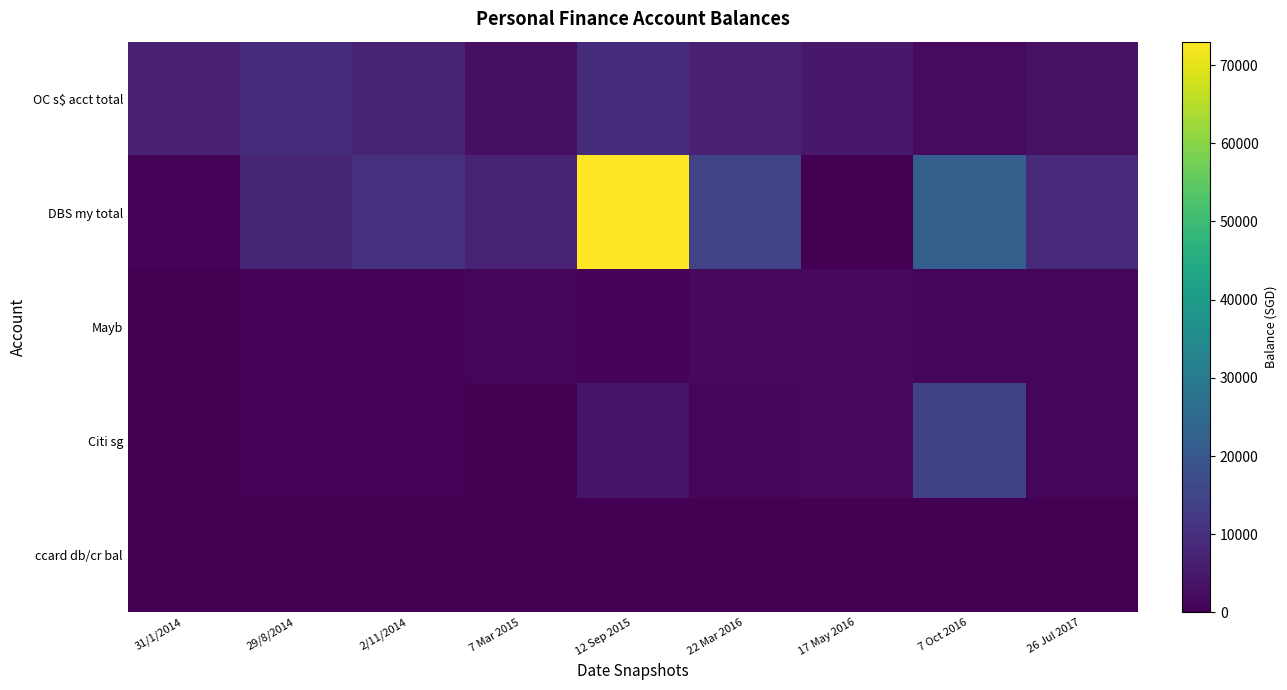

What is the total value across all series at 31/1/2014?

7232.8